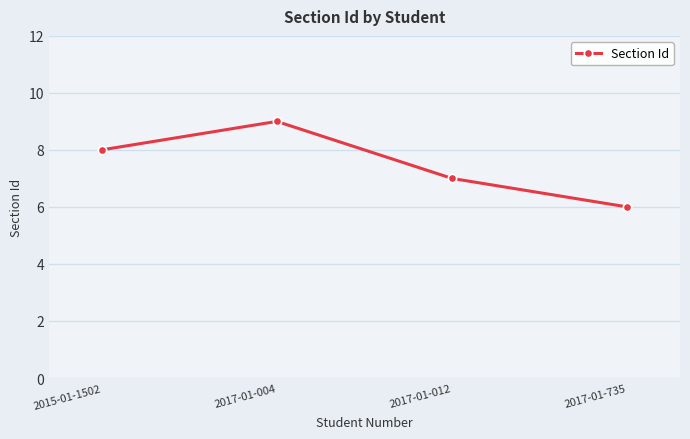

Where is the first local maximum?

2017-01-004